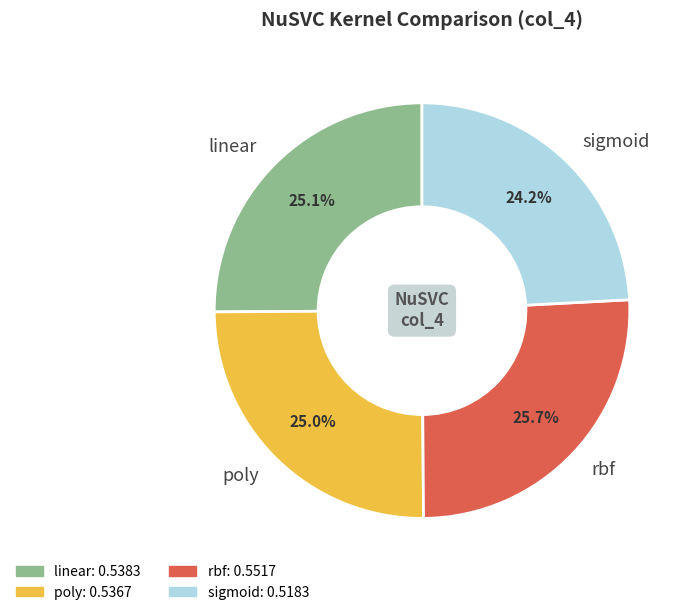

To the nearest percent, what is the combined percentage of poly and rbf?

51%